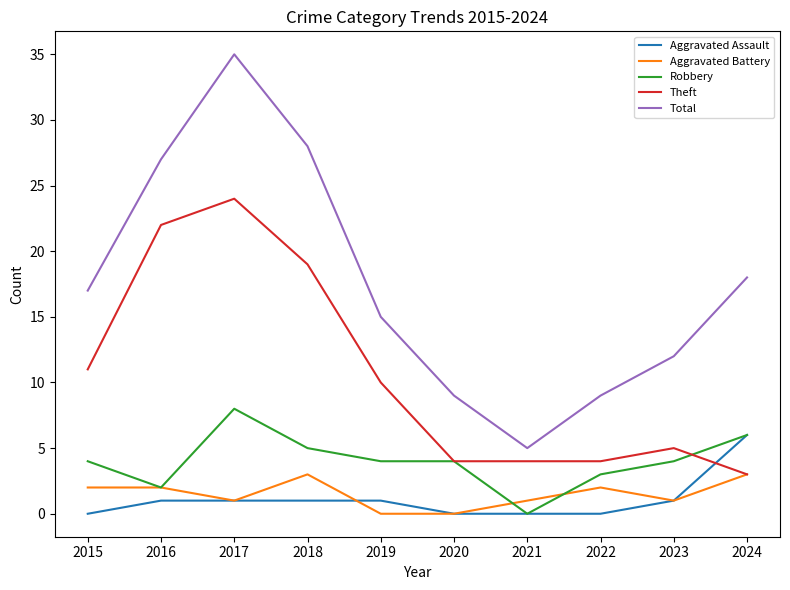

Rank the series by their maximum value, from lowest to highest.

Aggravated Battery, Aggravated Assault, Robbery, Theft, Total